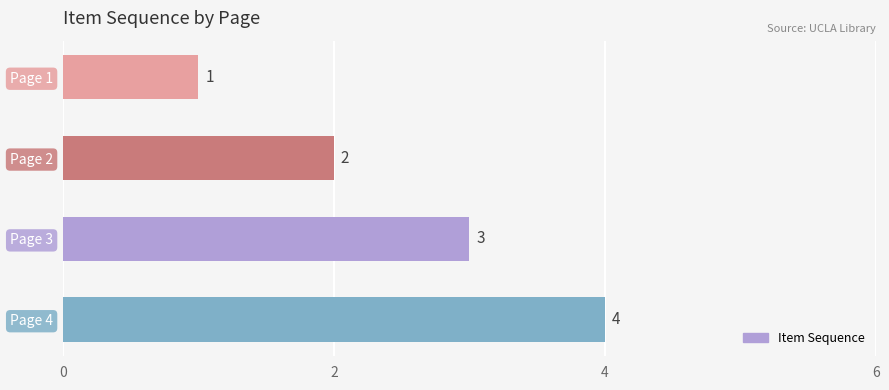

What is the value of the 3rd bar from the top?

3